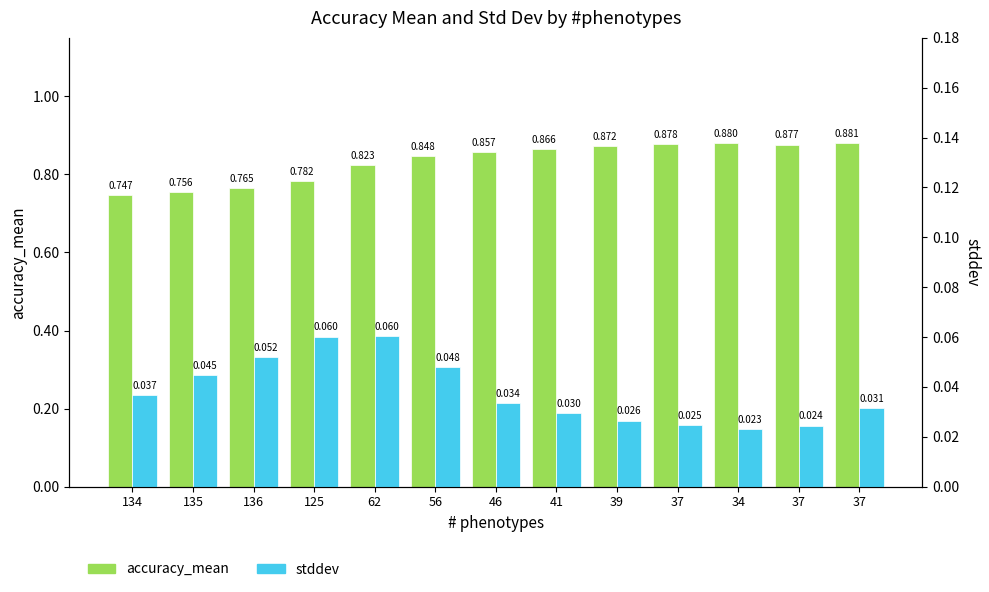

What are all the series names shown in the legend?

accuracy_mean, stddev